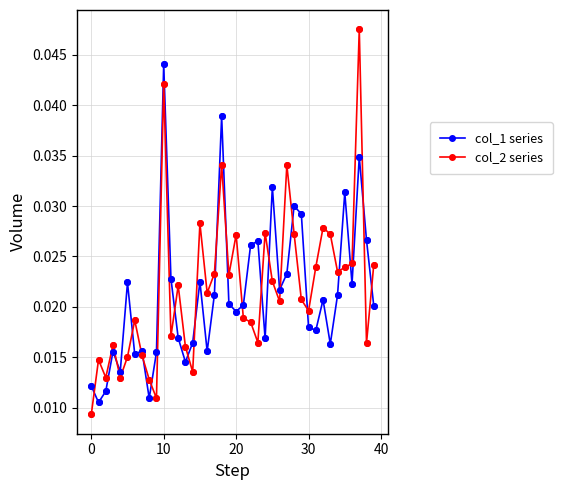

At how many categories does at least one series exceed 0?

40